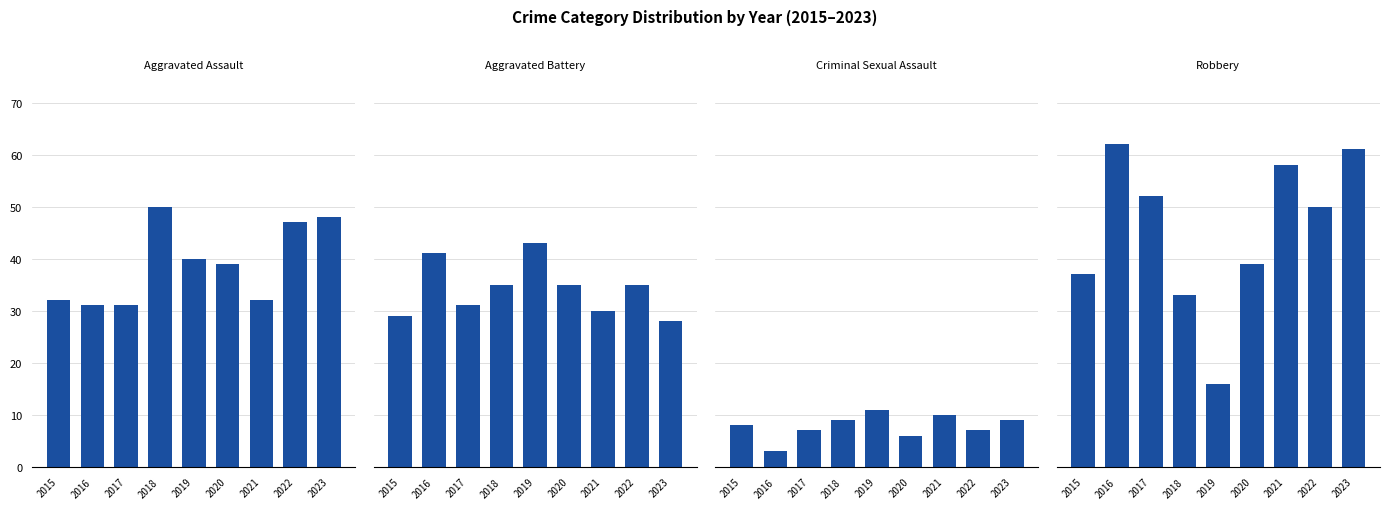

Between 2017 and 2016, which is larger?

2017